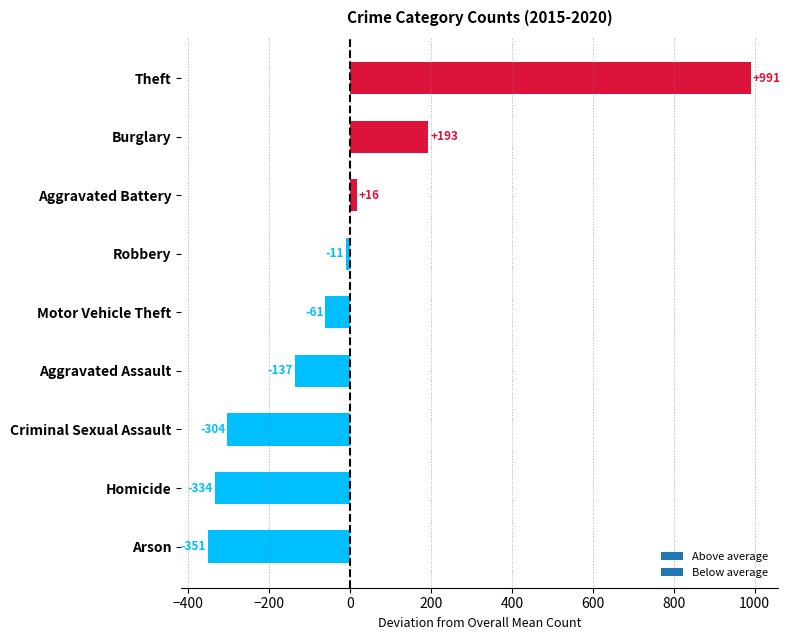

What is the label of the 6th bar from the top?

Aggravated Assault